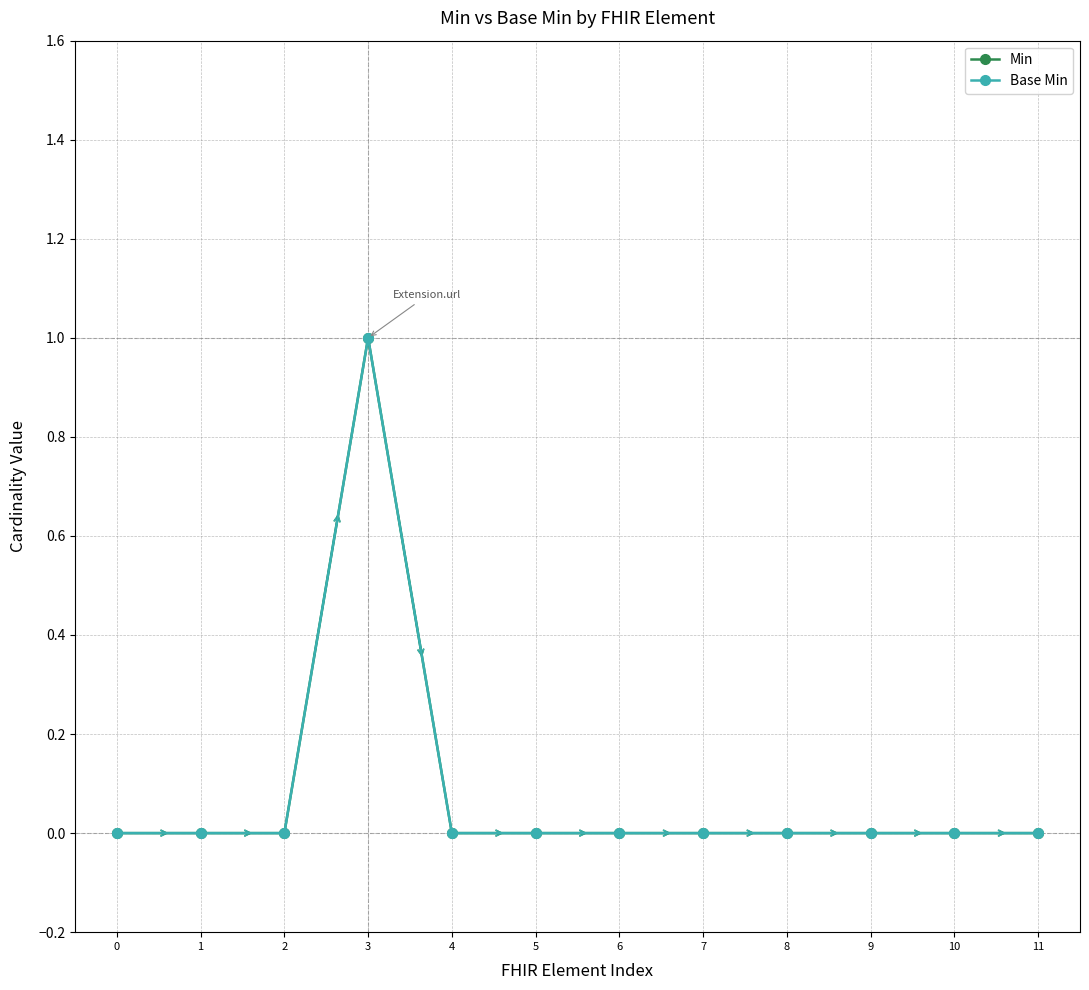

Does the chart have visible grid lines?

Yes